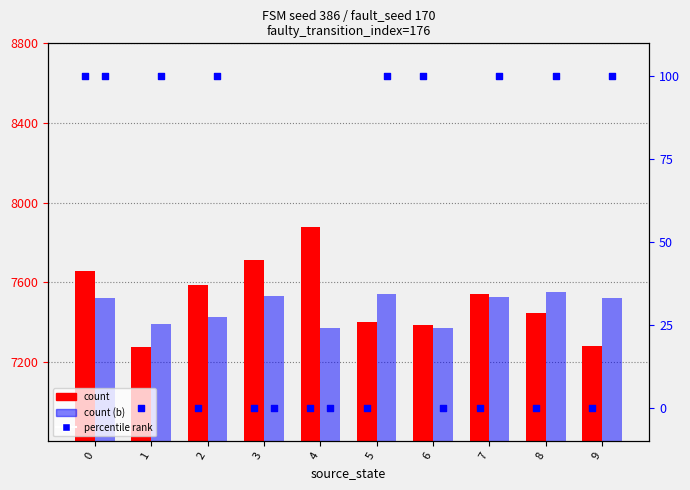

Which series contains the lowest Y value?

percentile rank a